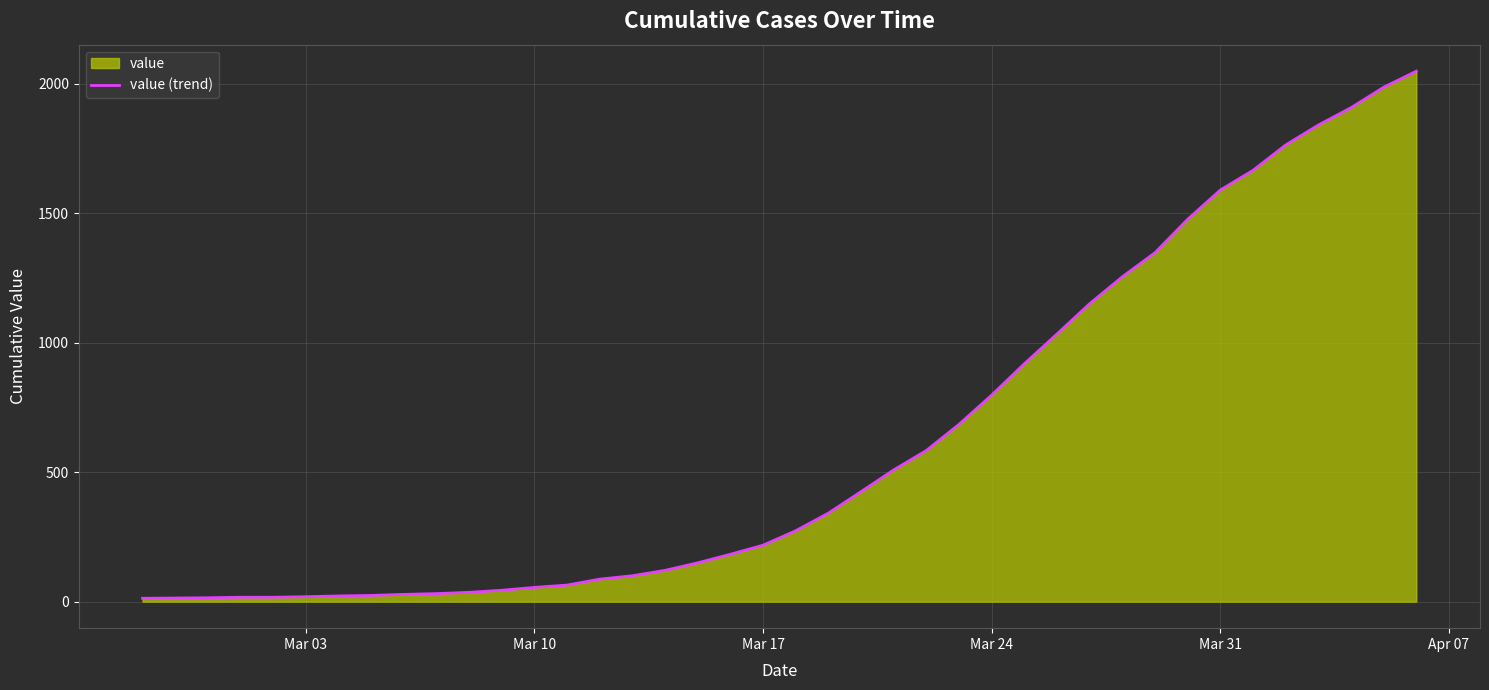

What is the difference between the maximum and minimum values?

2036